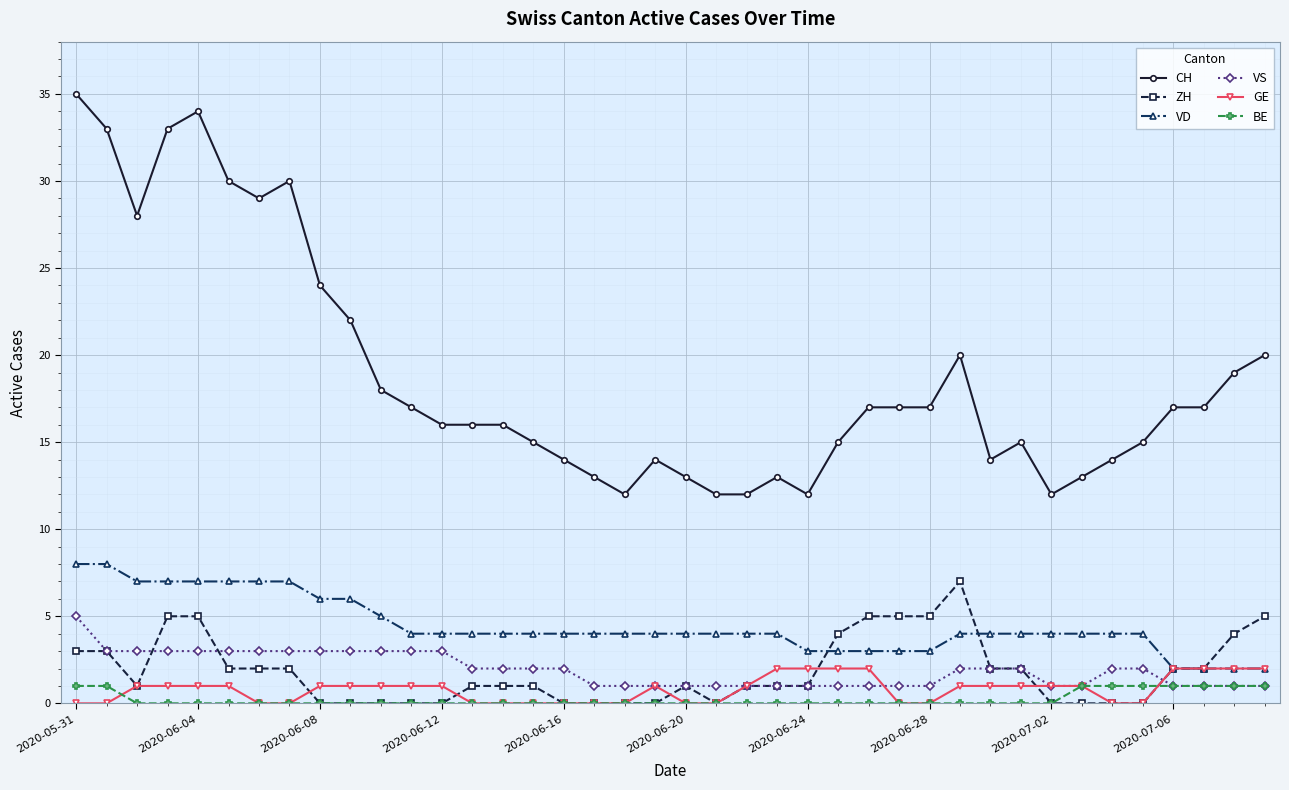

True or false: VD and VS cross at least once.

False